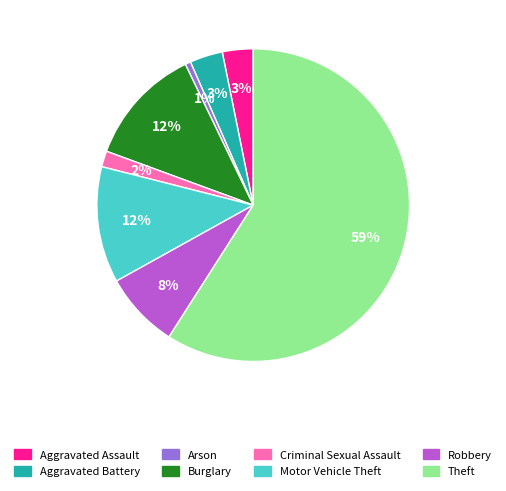

True or false: Motor Vehicle Theft accounts for 6% of the total.

False